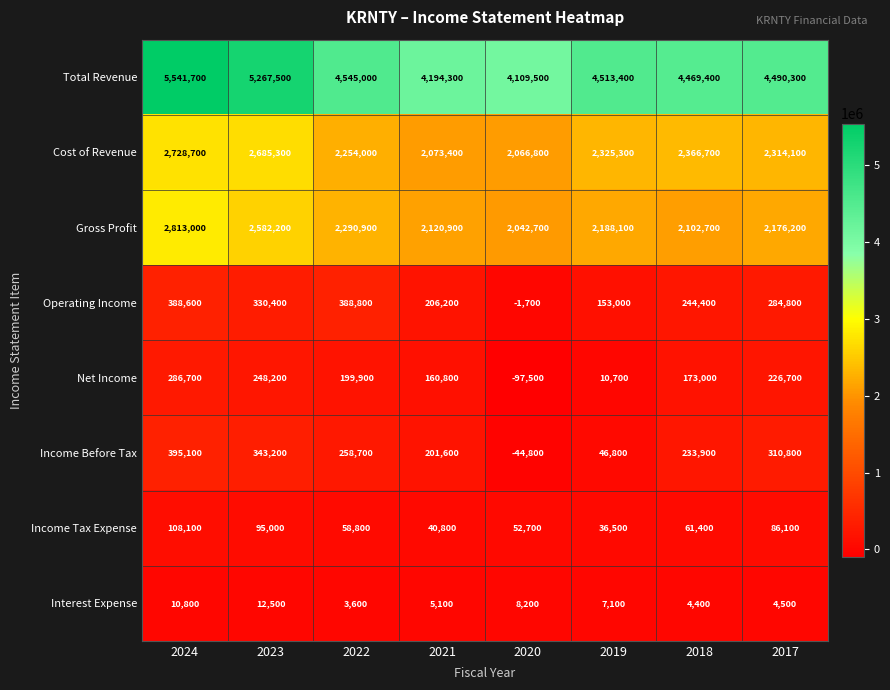

Which series has the widest spread of values?

Total Revenue